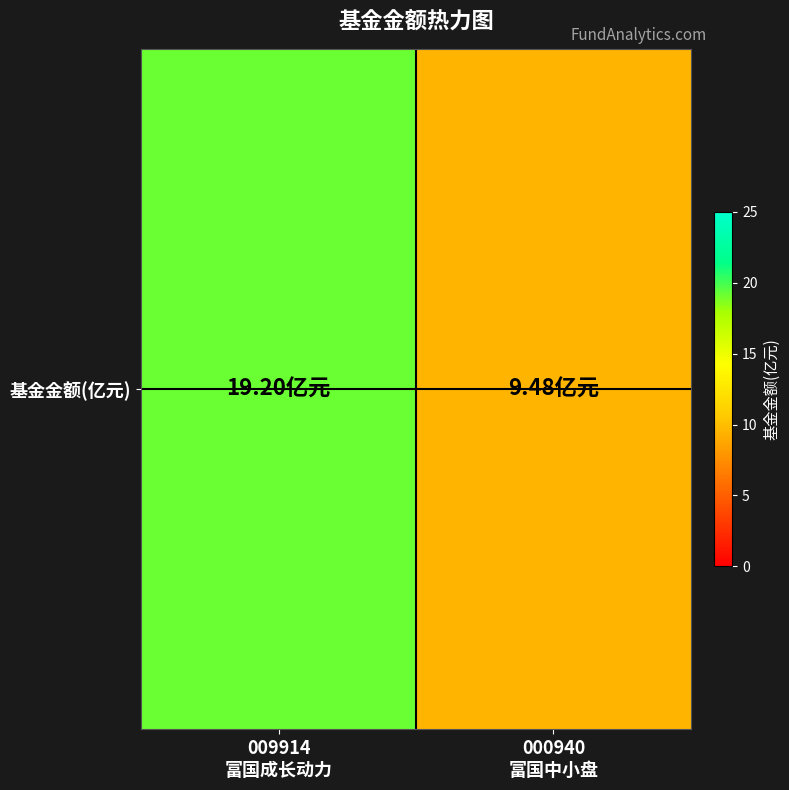

Reading left to right, transcribe all the data shown in this chart.

19.2	9.5